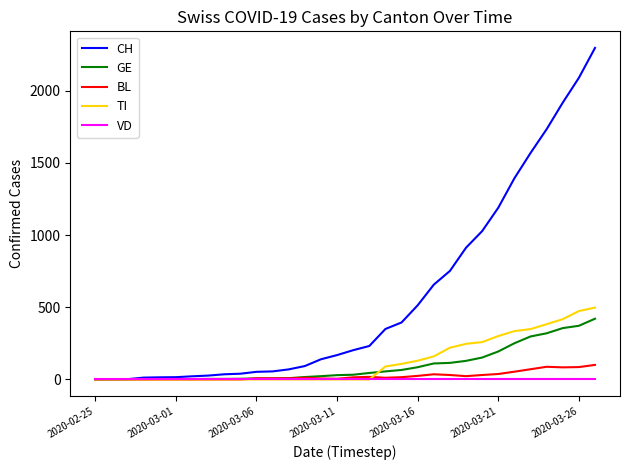

Which series has the largest total across all categories?

CH